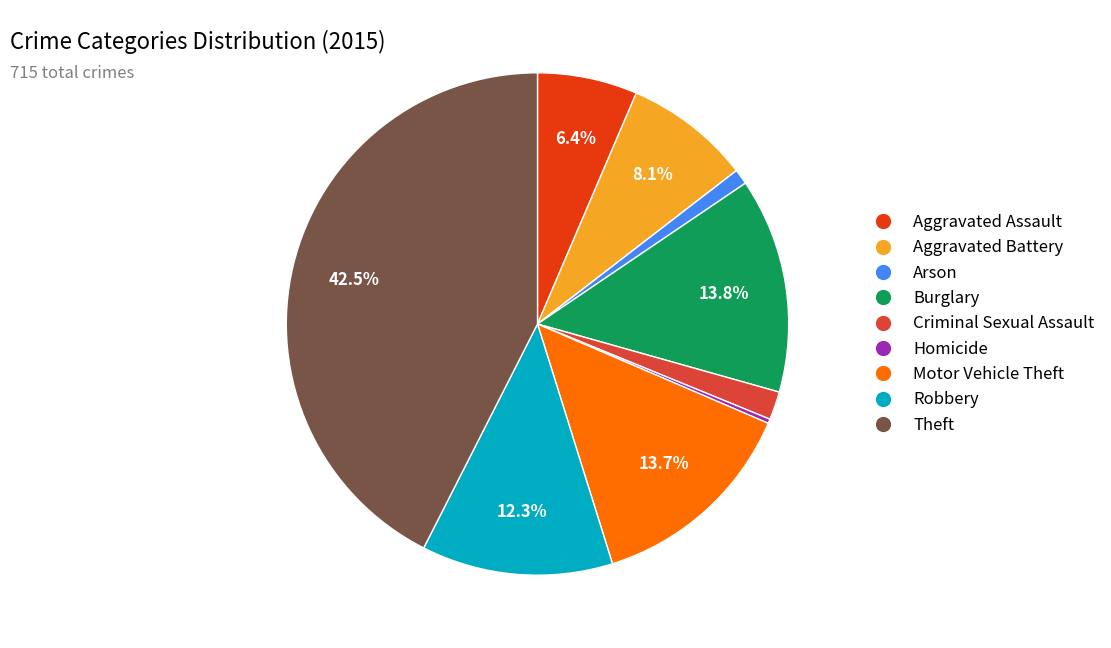

Is there a majority slice in this chart?

No